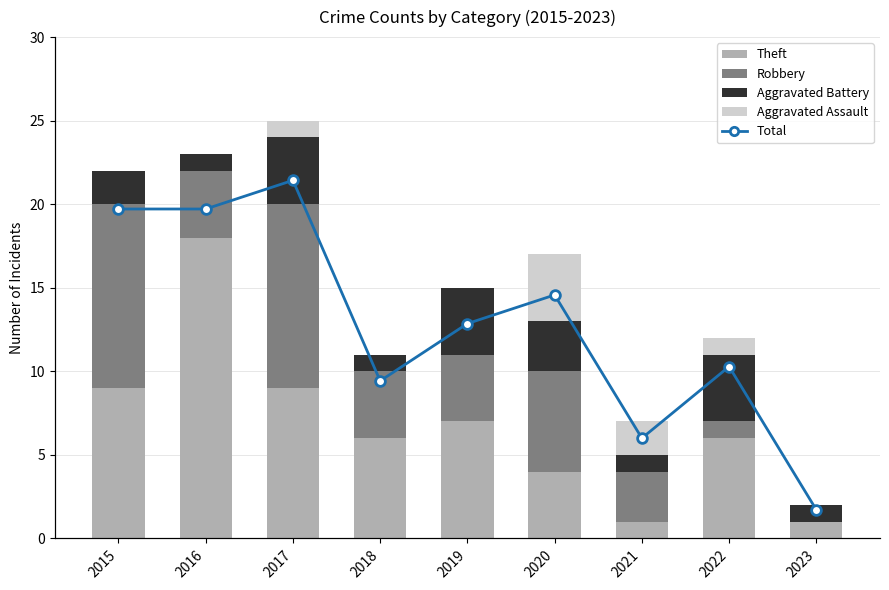

Between 2020 and 2021, which series saw the biggest shift?

Total